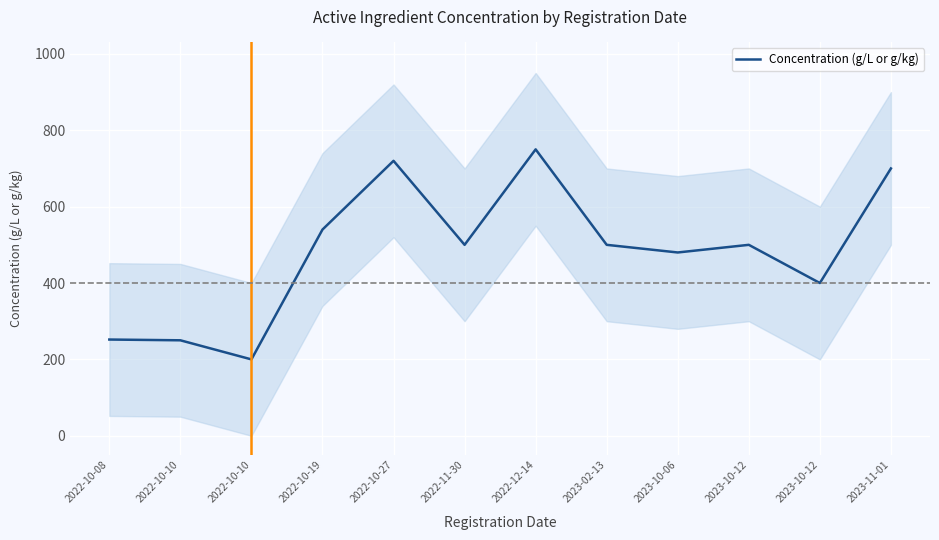

What is the change in value from 2022-10-10 to 2022-10-19?

+340